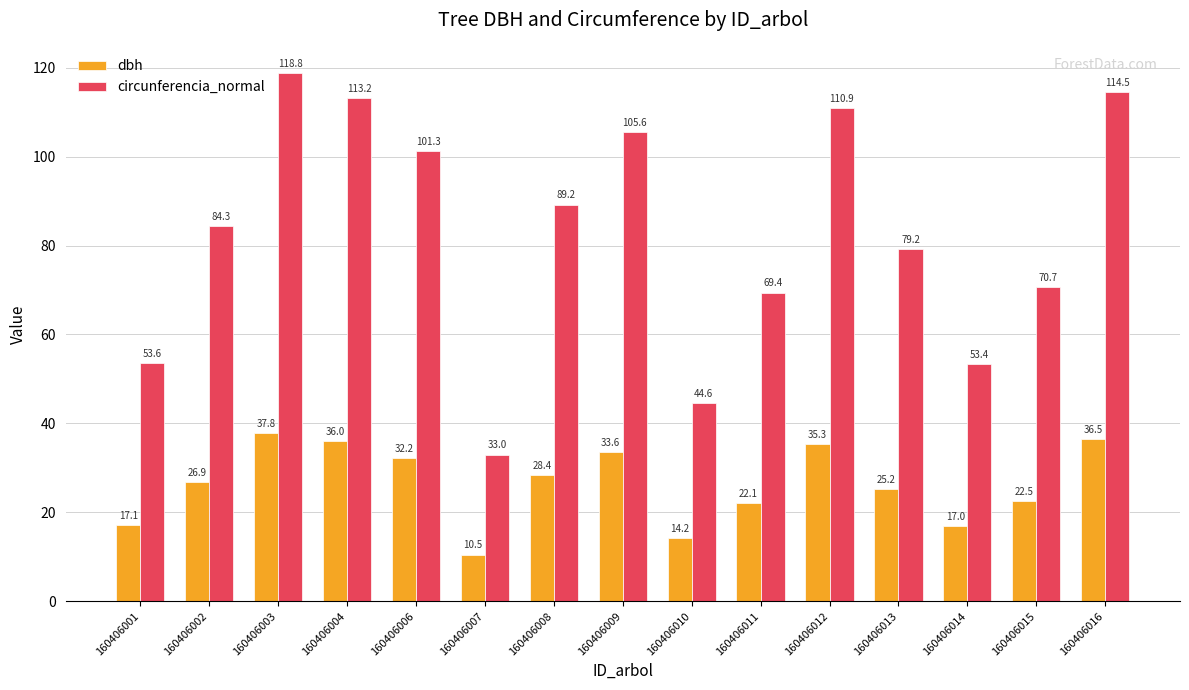

How many groups of bars are there?

15